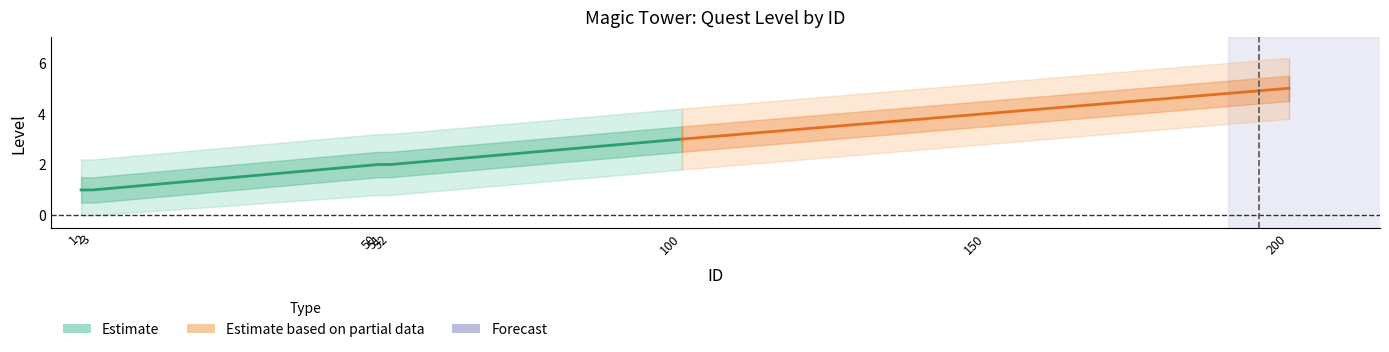

List the labels in order of value, smallest first.

1, 2, 3, 50, 51, 52, 100, 150, 200